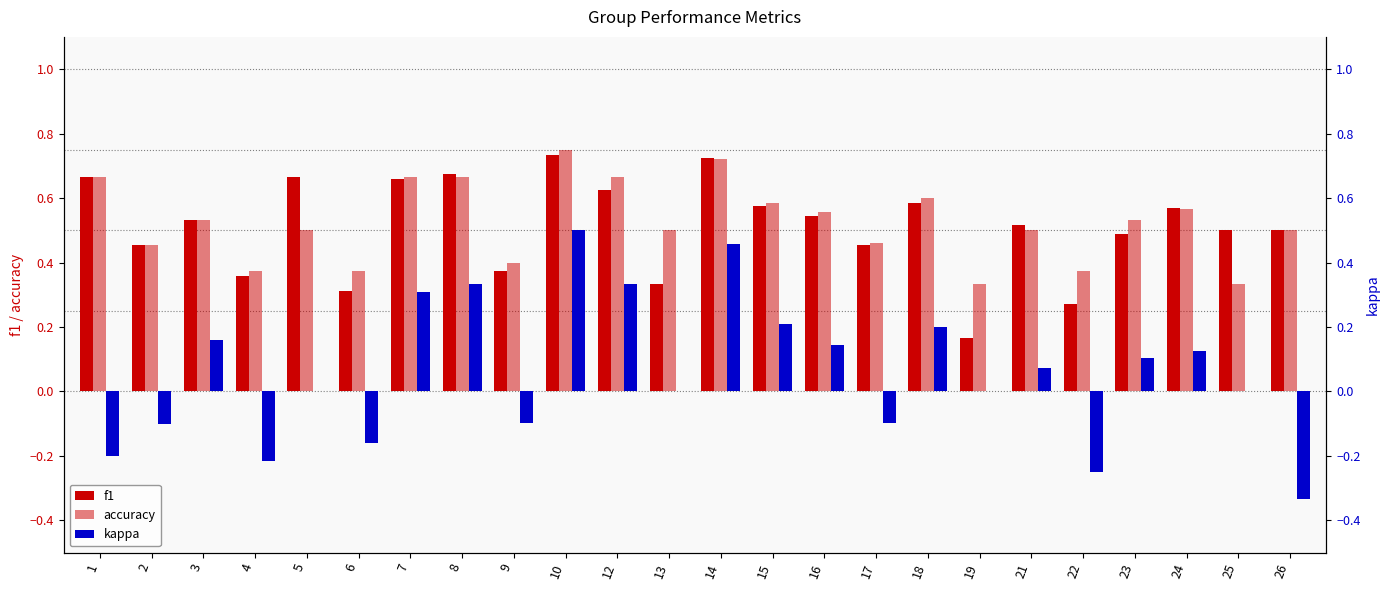

What is the difference between the maximum and second lowest values in the accuracy series?

0.4